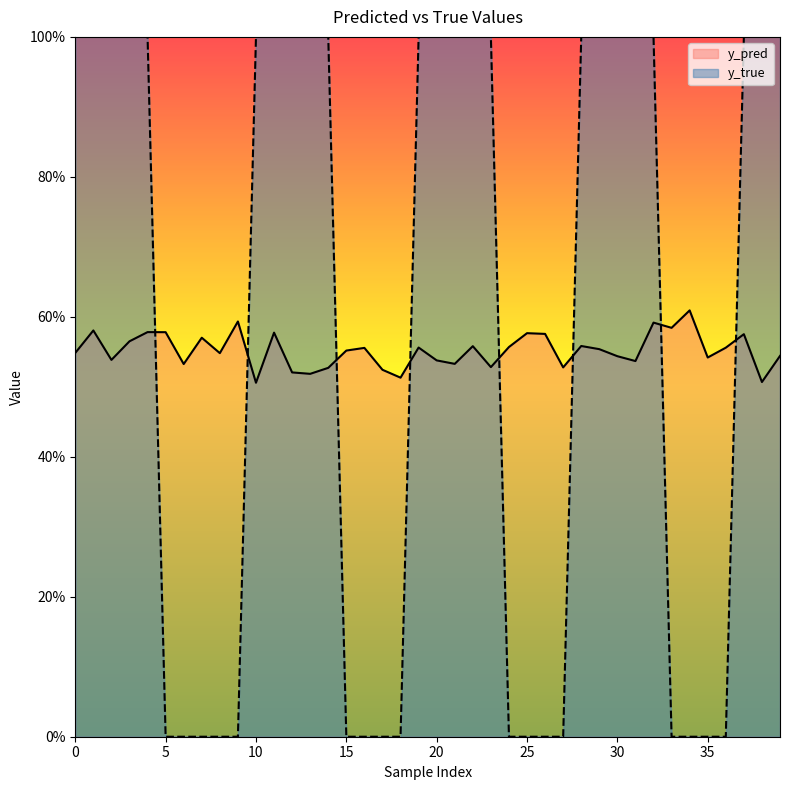

Does the chart display data point markers on the line(s)?

No